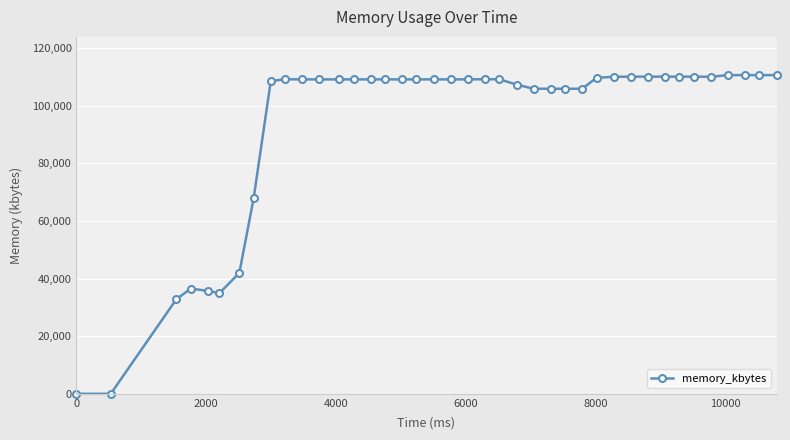

What is the greatest value displayed?

110584